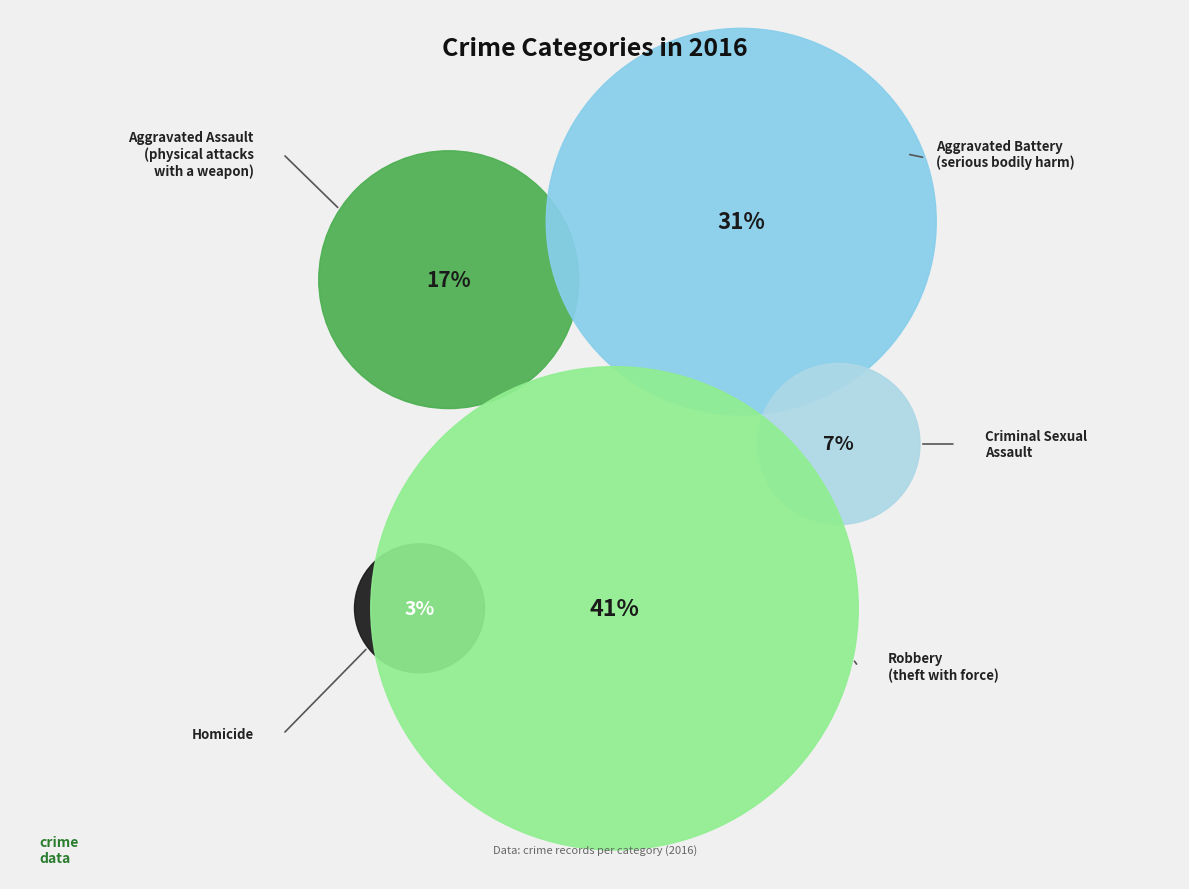

How many segments does this pie chart have?

5